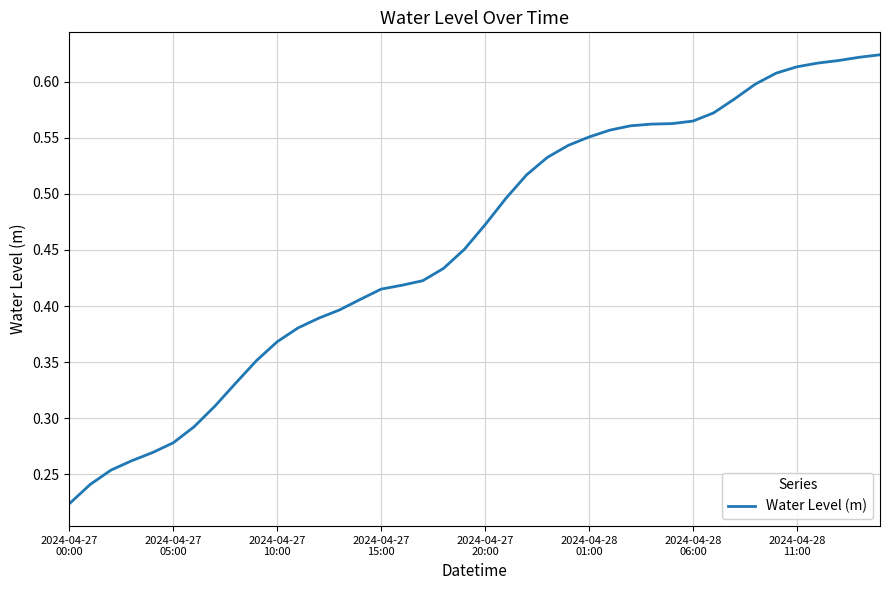

What is the difference between the second highest and second lowest values?

0.4